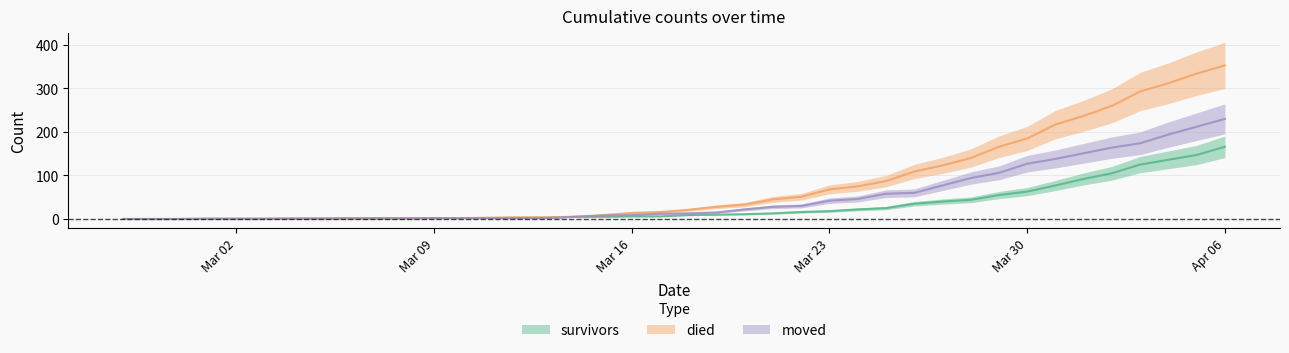

How many lines are shown in the chart?

3